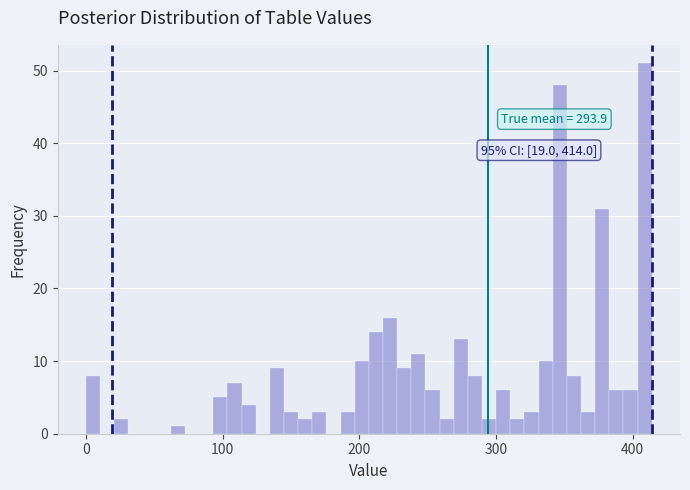

Read against the x-axis, roughly where is the centre of the tallest bar?

410